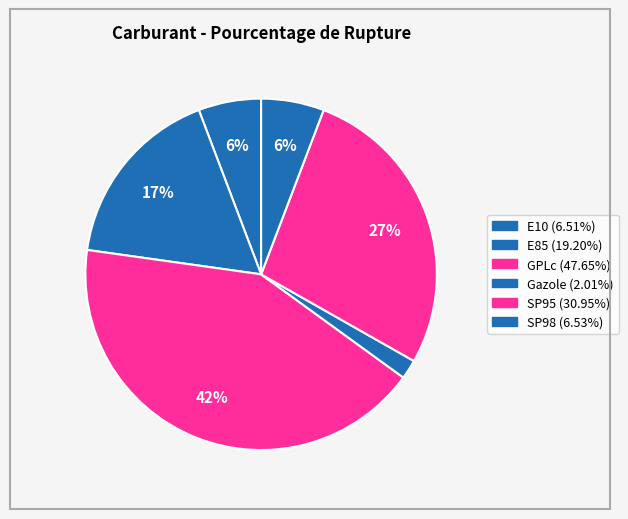

To the nearest percent, what portion does E85 represent?

17%